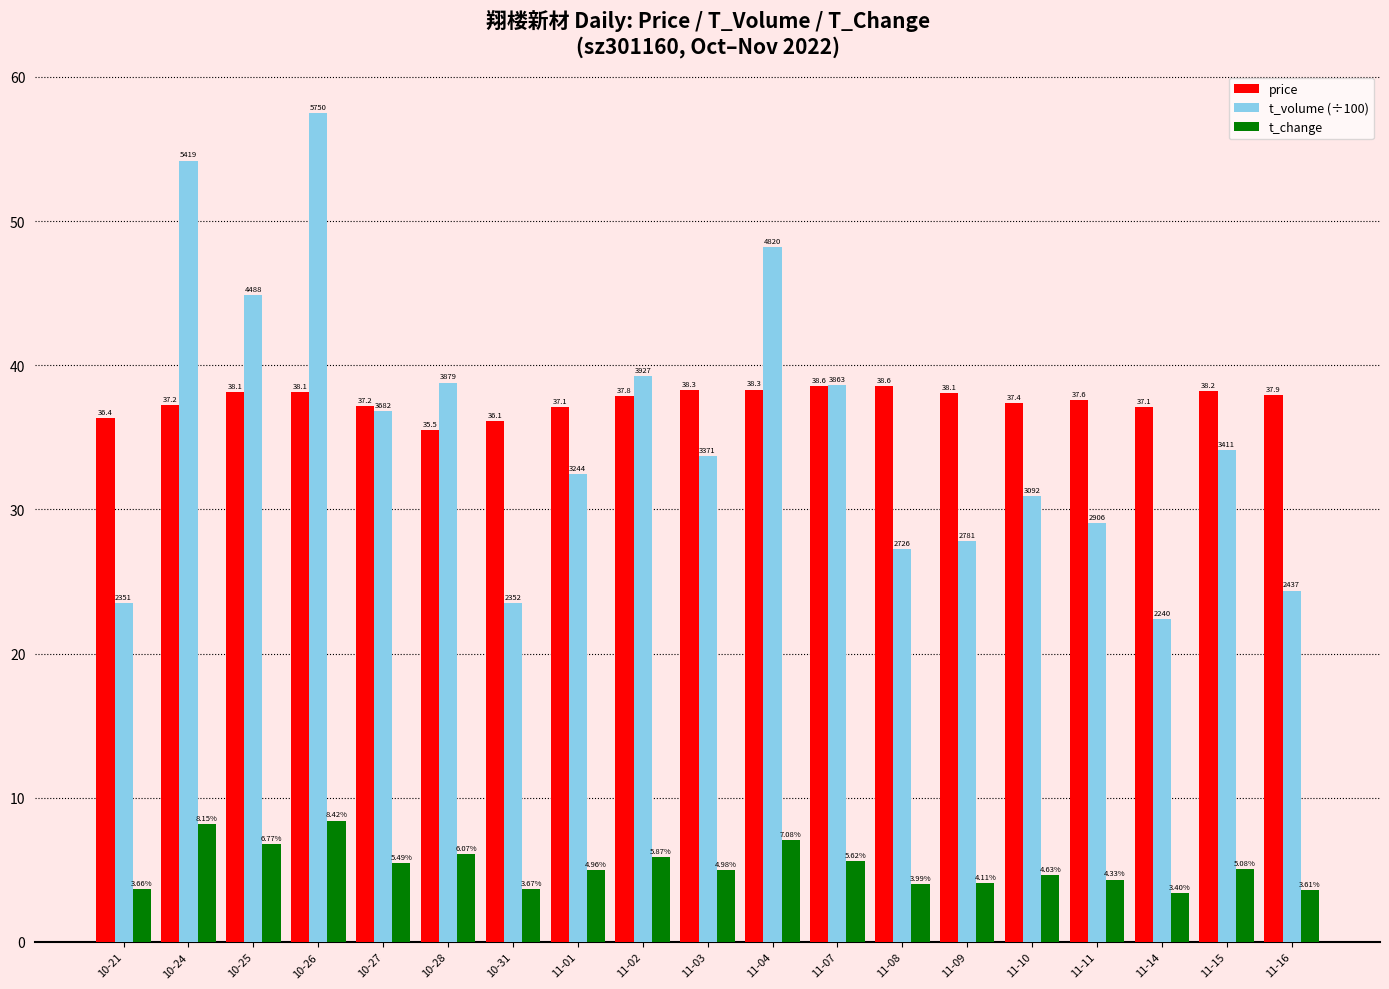

How many bars are there in total?

57